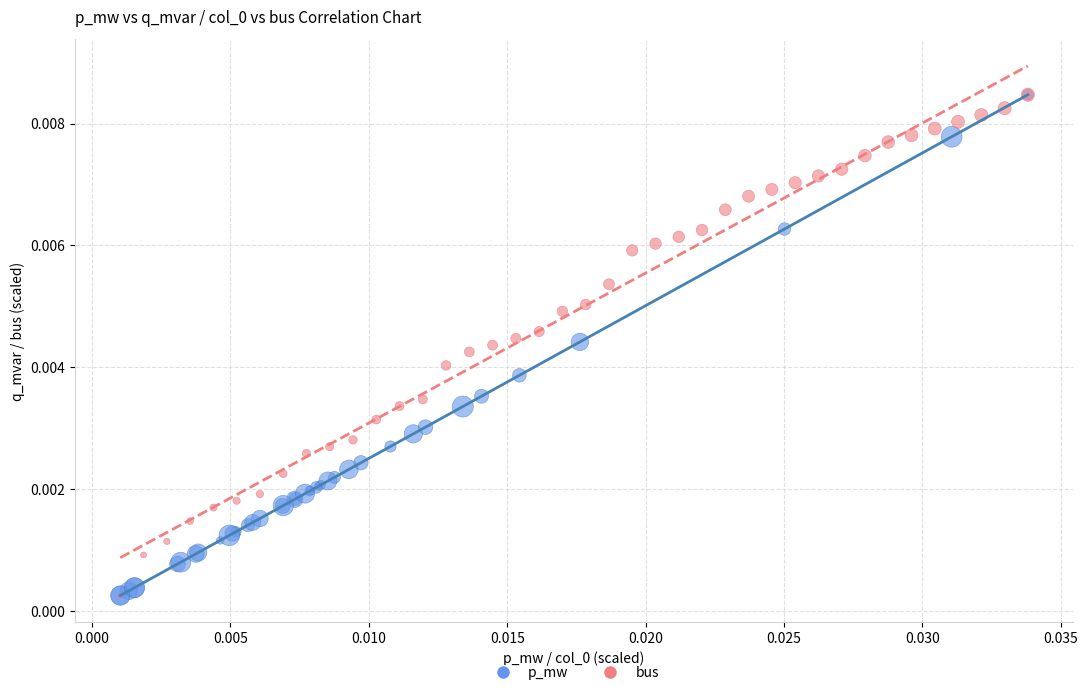

What are all the series names shown in the legend?

p_mw, bus